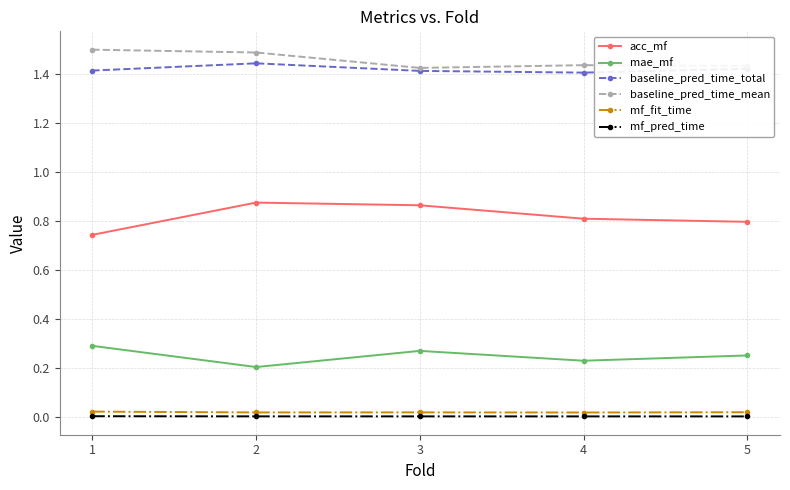

What is the greatest value displayed?

1.5